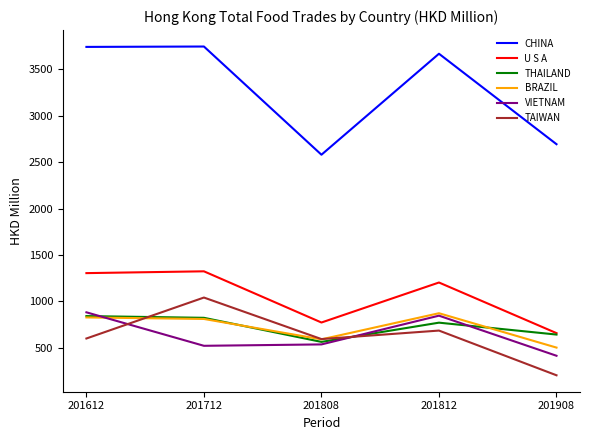

What is the spread (max minus min) of values at 201808?

2043.1